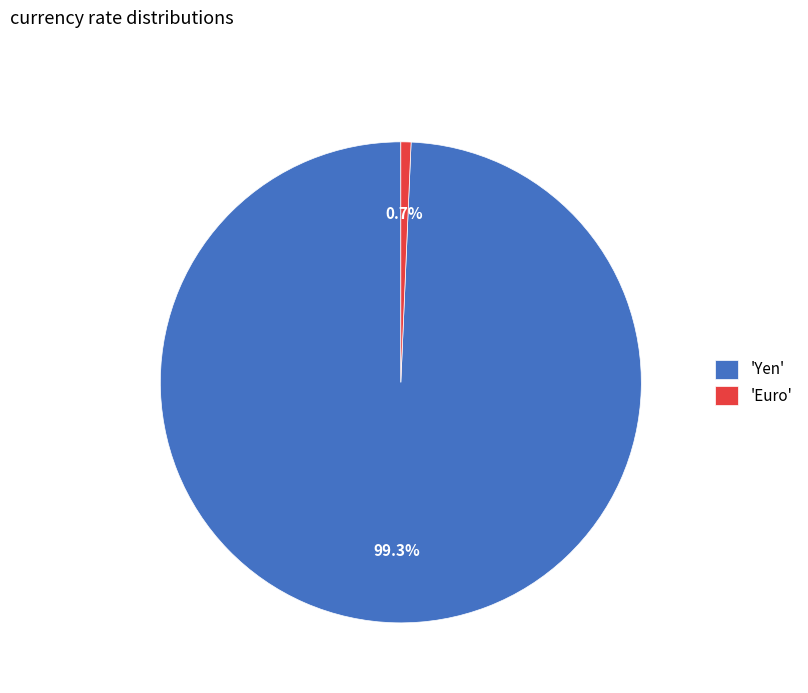

Does 'Yen' represent more than half of the total?

Yes